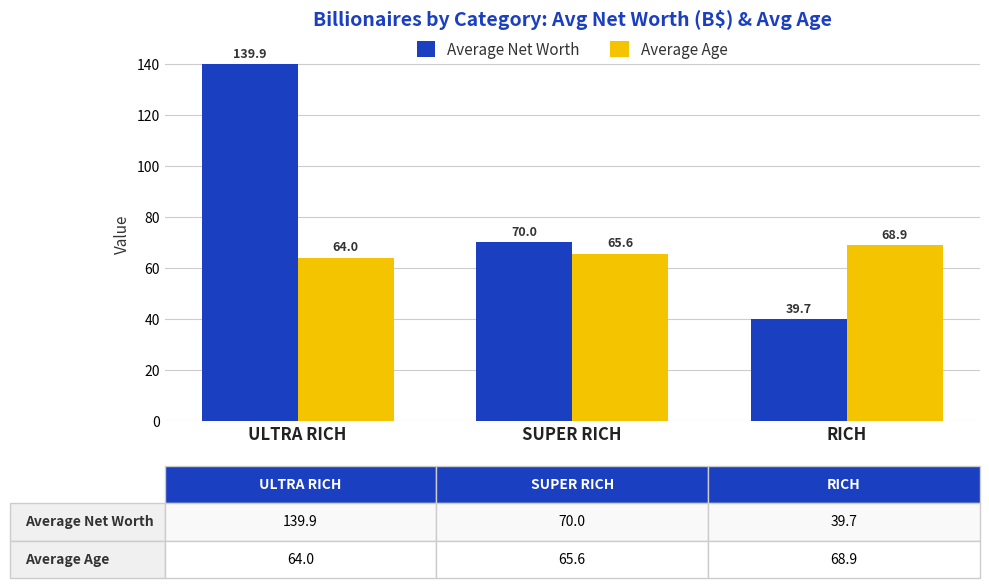

Reading left to right, extract all data points from this chart.

Average Net Worth: ULTRA RICH=139.9	SUPER RICH=70.0	RICH=39.7
Average Age: ULTRA RICH=64.0	SUPER RICH=65.6	RICH=68.9